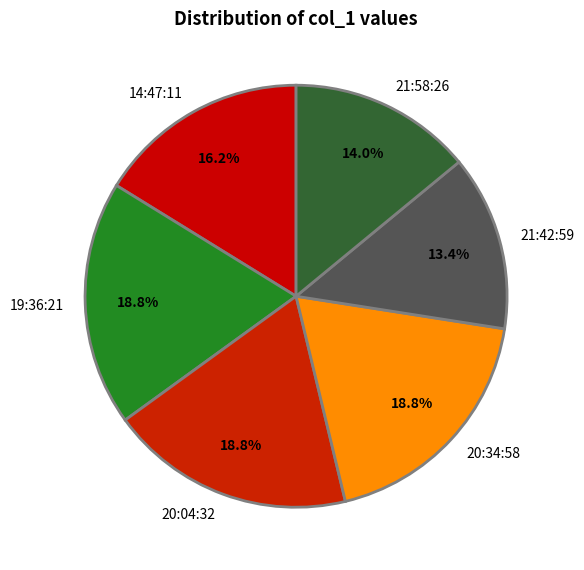

Combined, what portion of the pie is 14:47:11 and 19:36:21?

35.0%